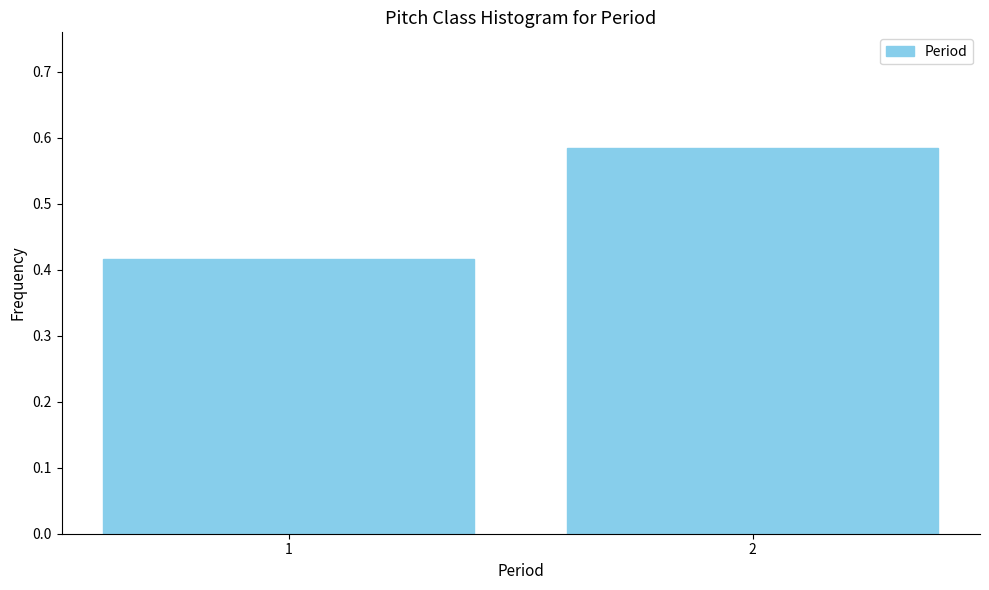

True or false: the data shows 0.7 at 1.

False